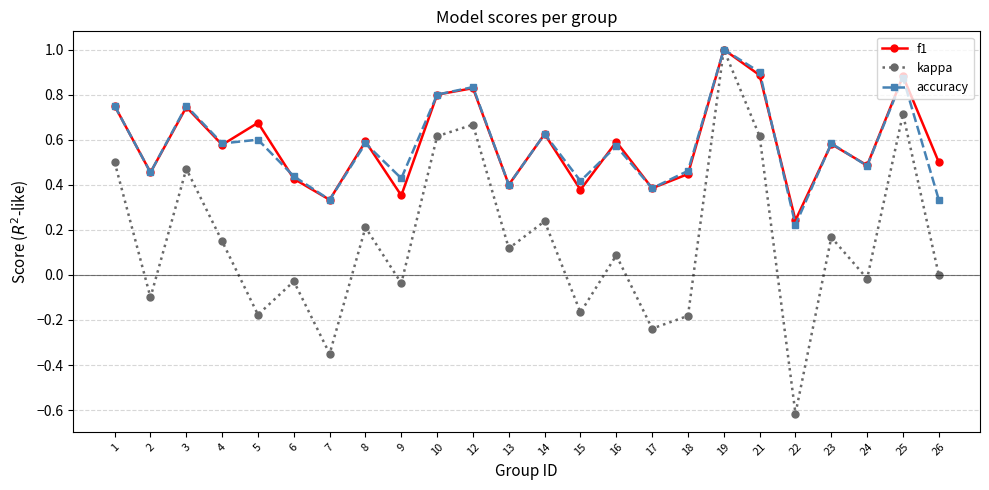

What is the maximum value for accuracy?

1.0